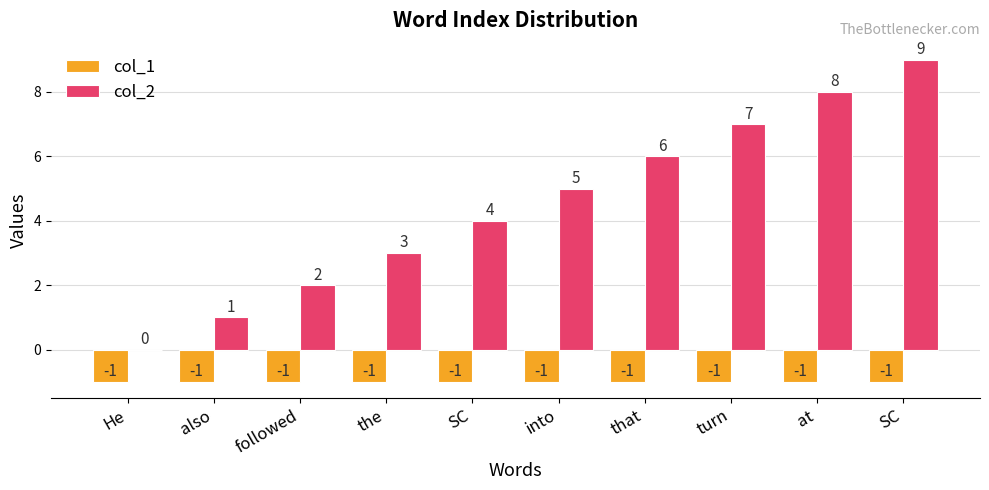

Are the bars grouped side by side (vs. stacked)?

Yes